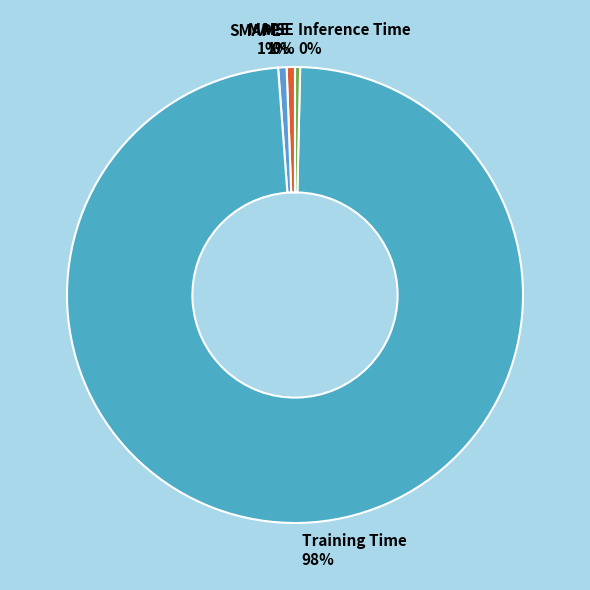

To the nearest percent, what is the average slice percentage?

20%